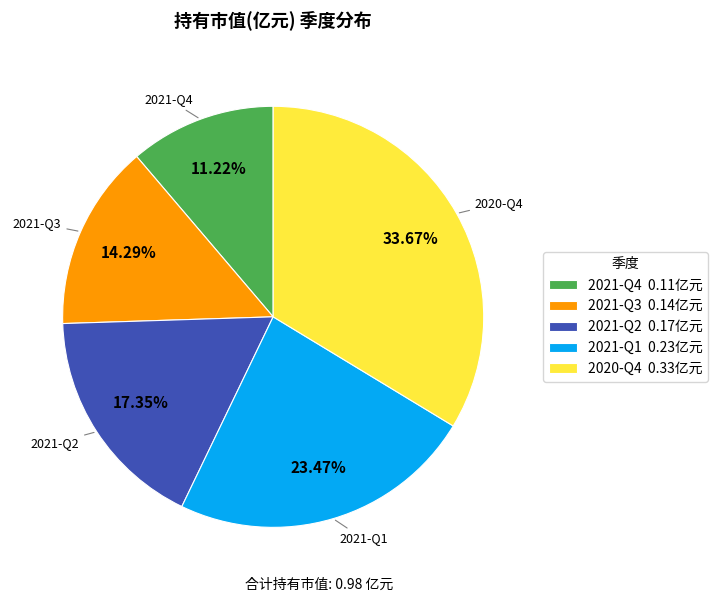

Rank the categories by value from highest to lowest.

2020-Q4, 2021-Q1, 2021-Q2, 2021-Q3, 2021-Q4